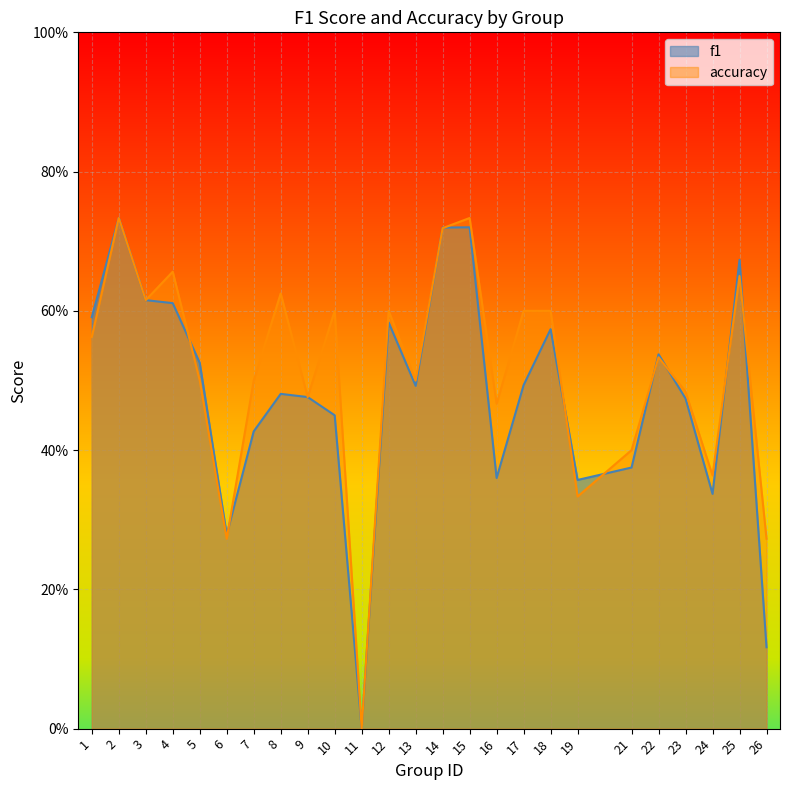

How many data points does each series have?

25